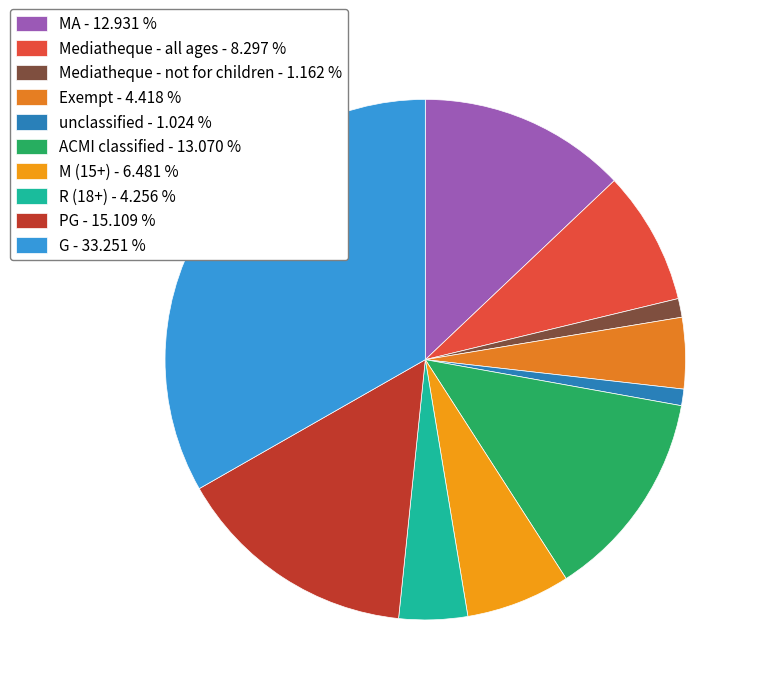

How many slices are in this pie chart?

10